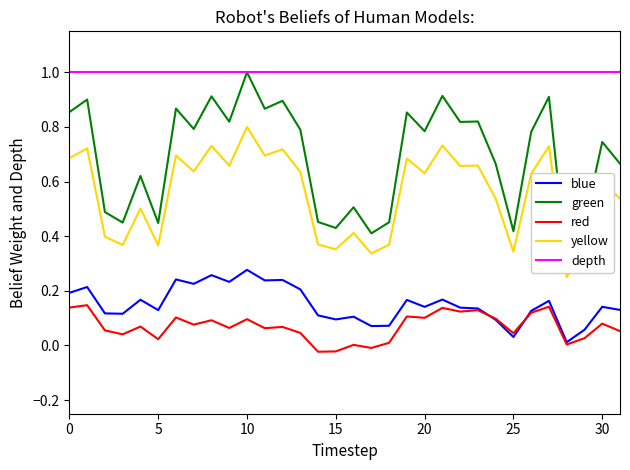

True or false: yellow and depth intersect in this chart.

False